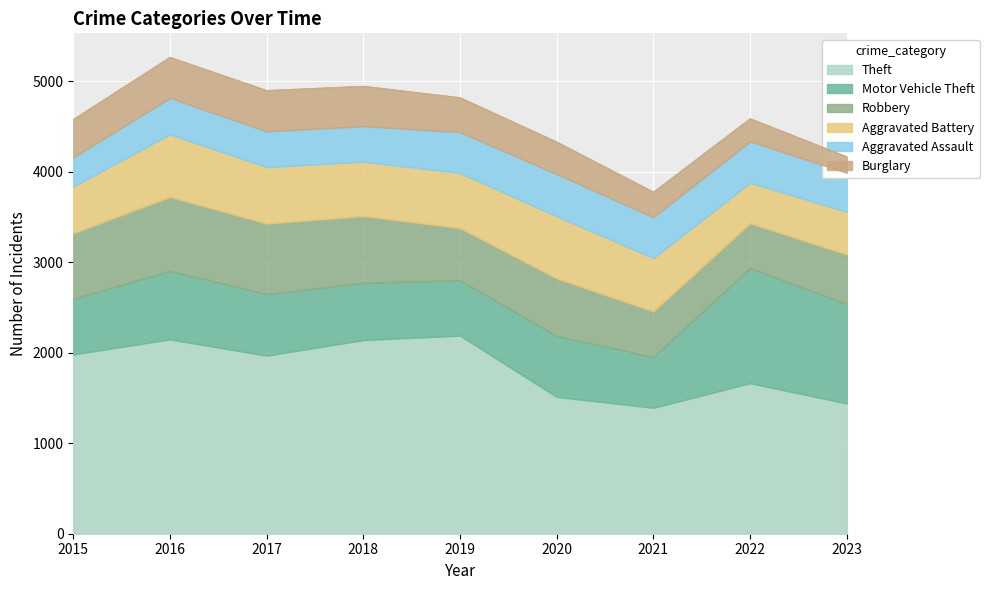

What is the sum of the Robbery values at 2023 and 2021?

1055